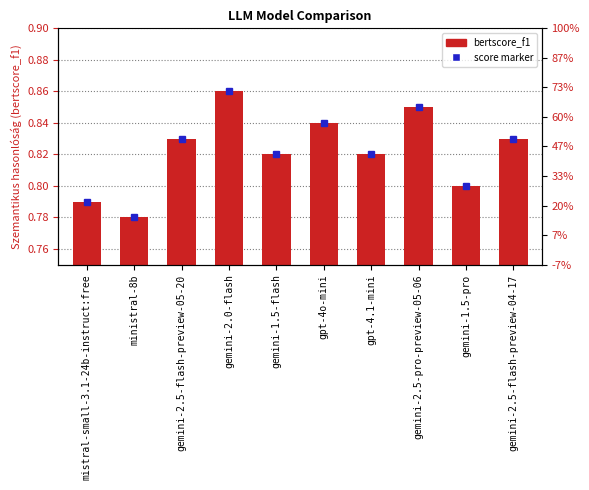

The value at ministral-8b is 0.0. True or false?

False